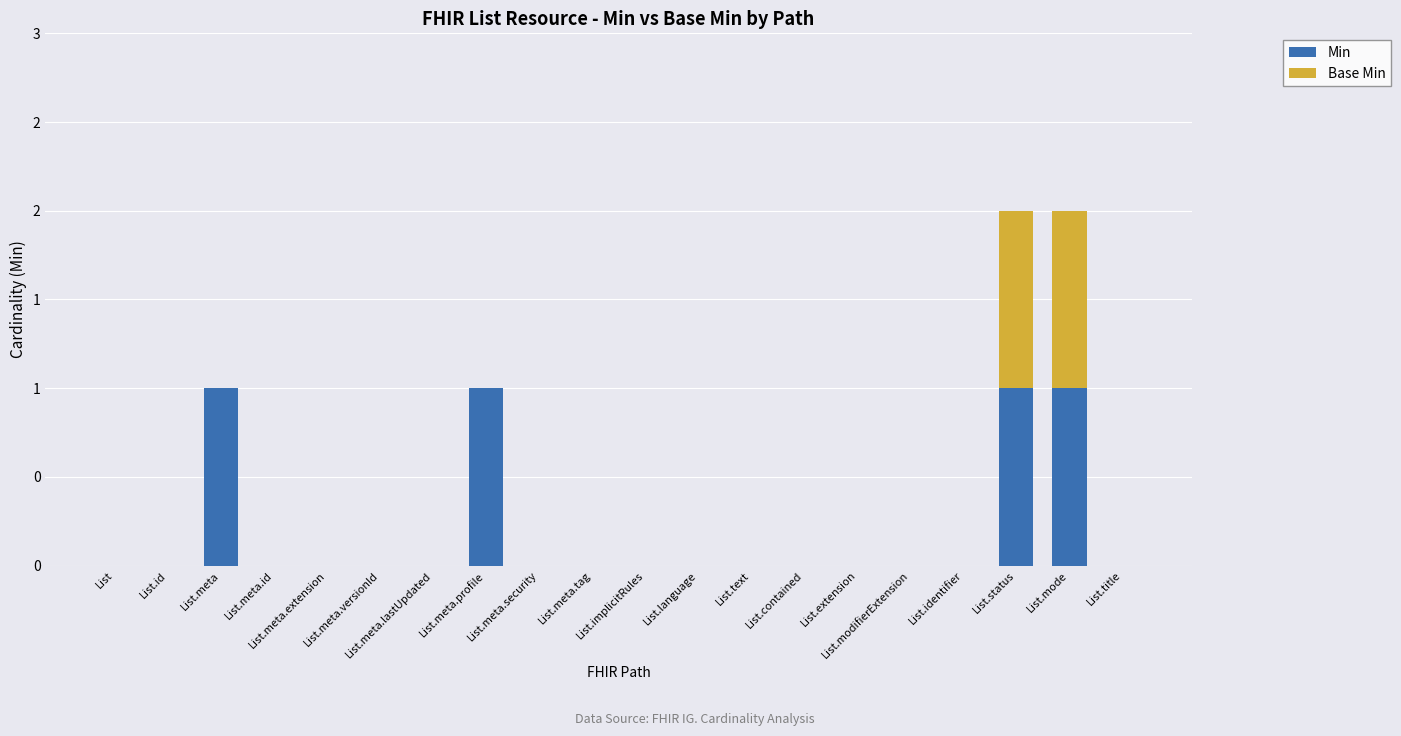

Are the bars horizontal?

No